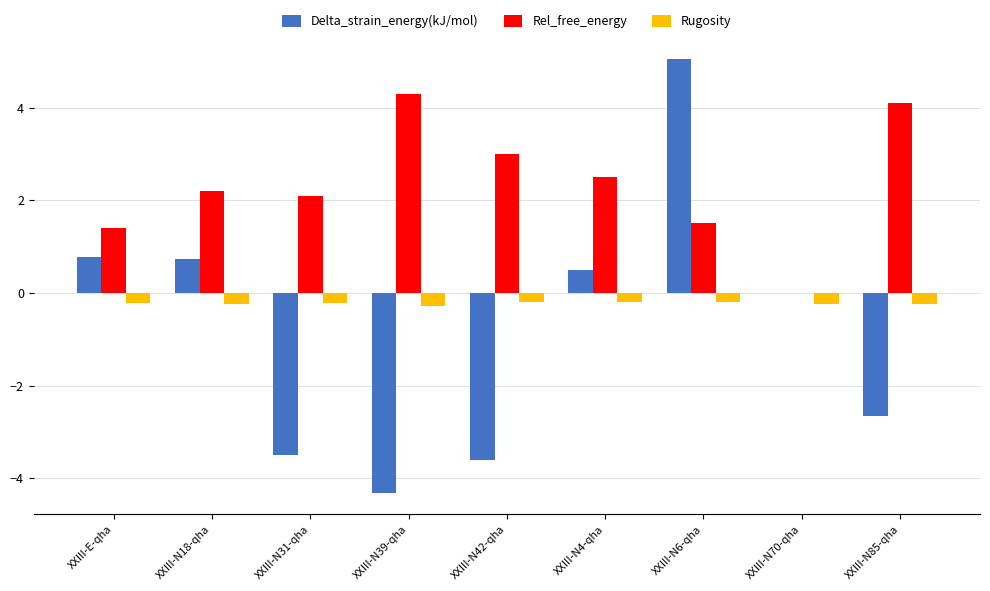

True or false: Delta_strain_energy(kJ/mol) has a value of -7.0 at XXIII-N39-qha.

False